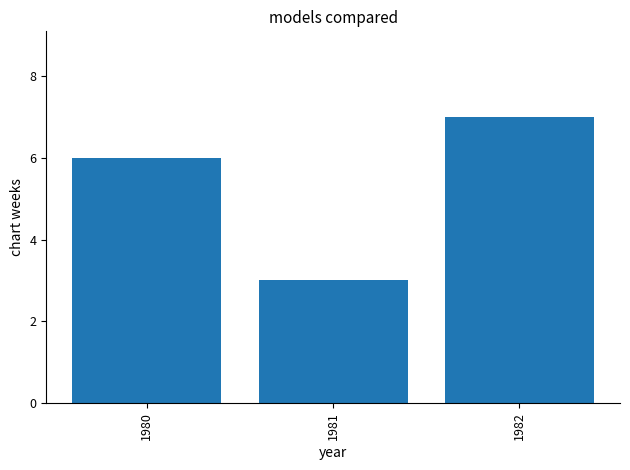

The value at 1981 is 4. True or false?

False